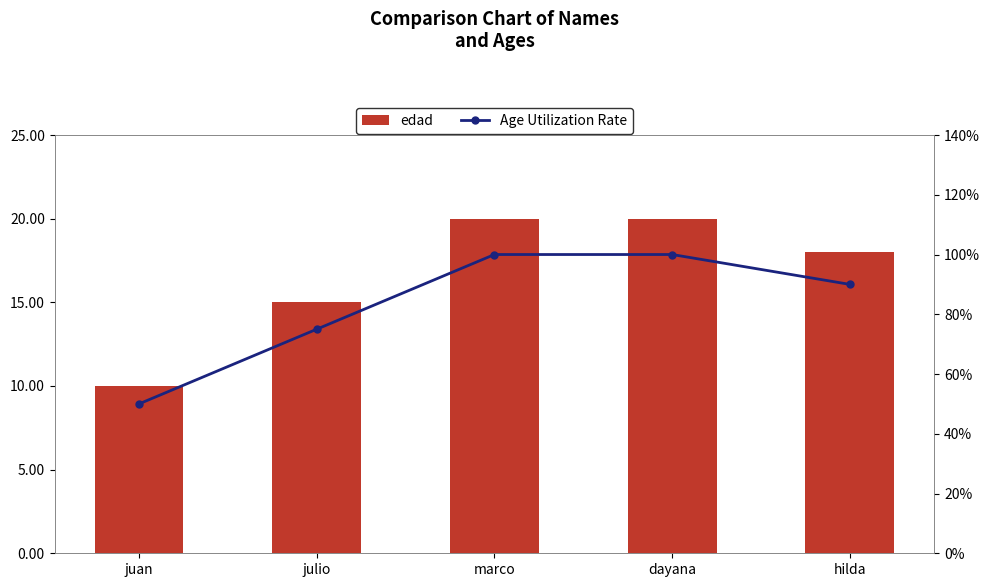

At which label does edad reach its peak?

marco